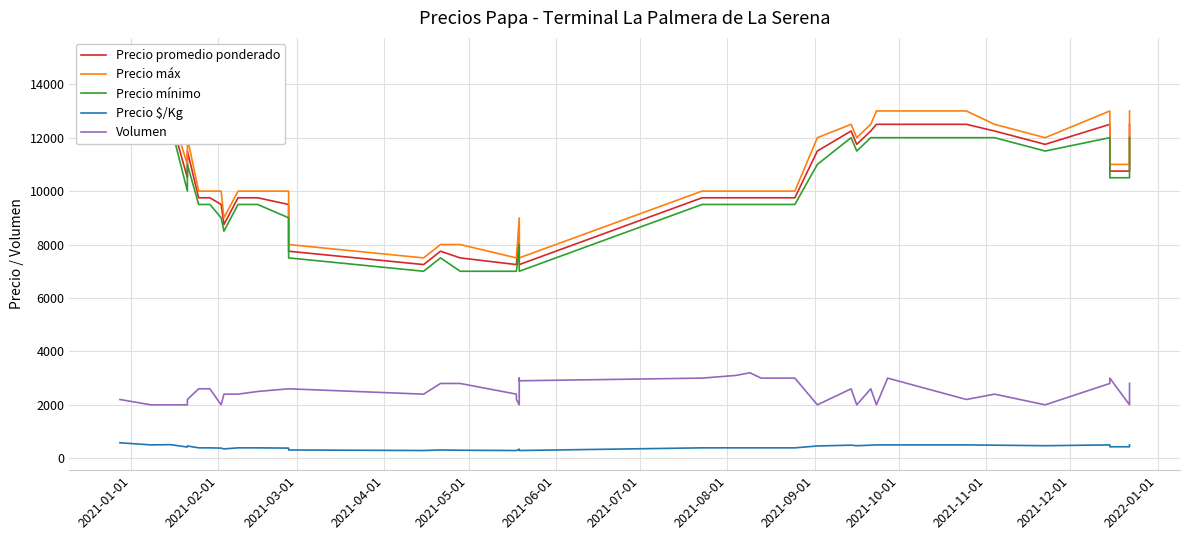

Is this an area chart (filled region under the line)?

No